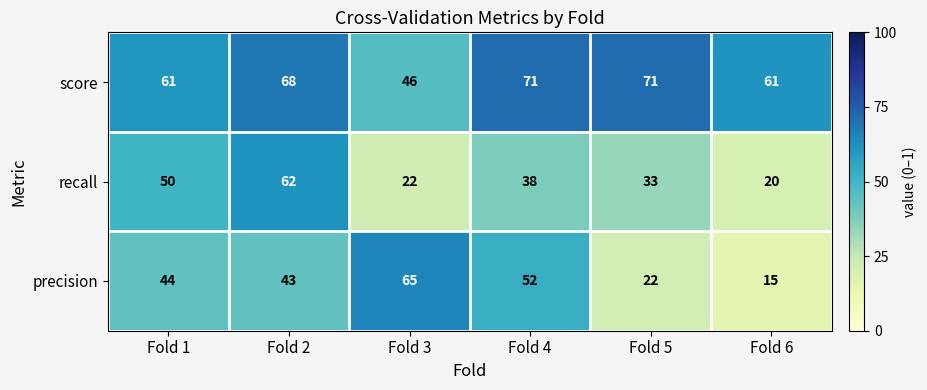

Which series changed the most between Fold 2 and Fold 6?

recall